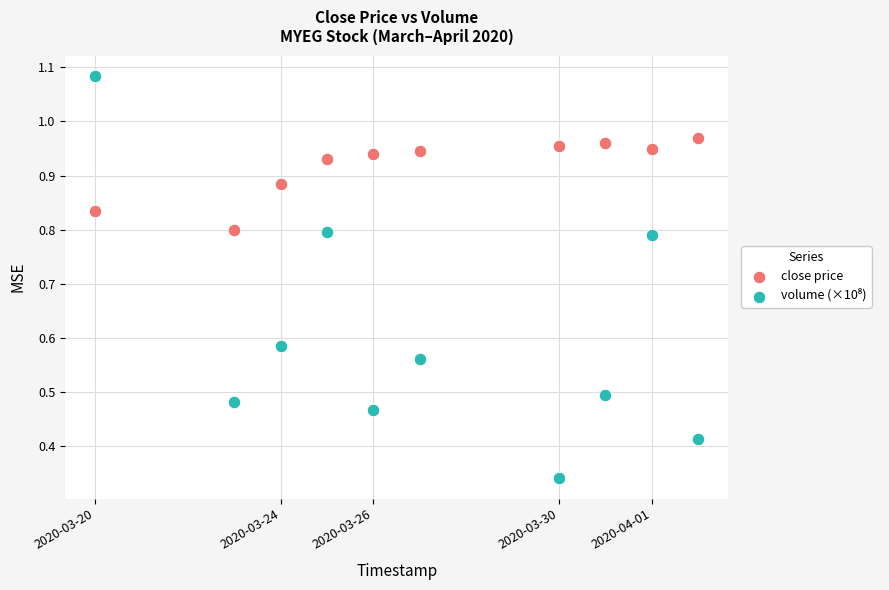

Across all data points, what is the range of X values (max minus min)?

1123200.0